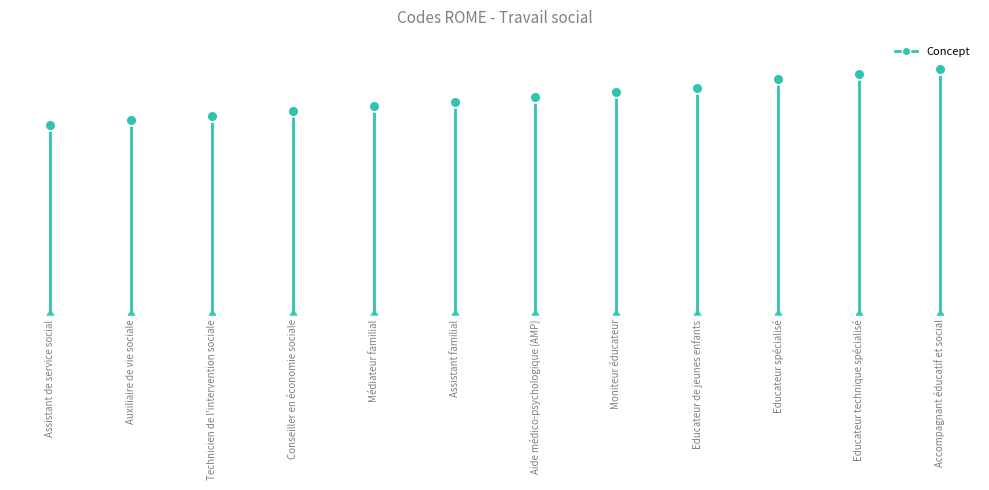

What is the change in value from Assistant de service social to Auxiliaire de vie sociale?

+41